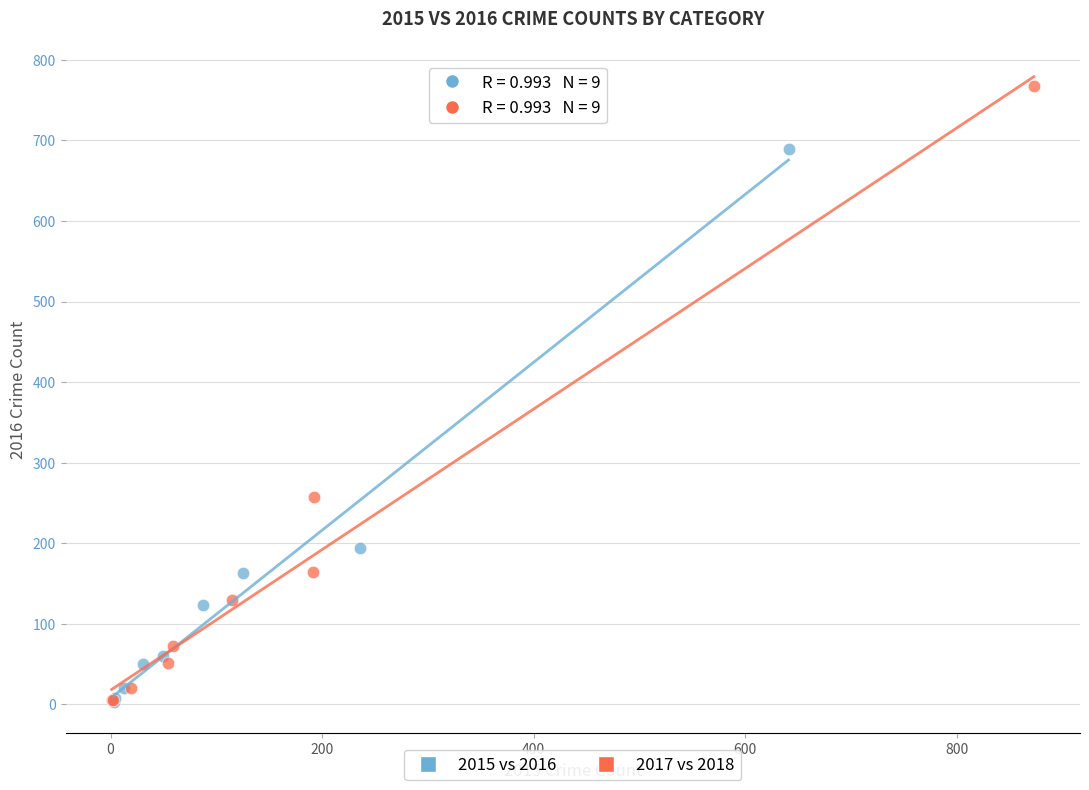

Which series has the widest spread of Y values?

2017 vs 2018